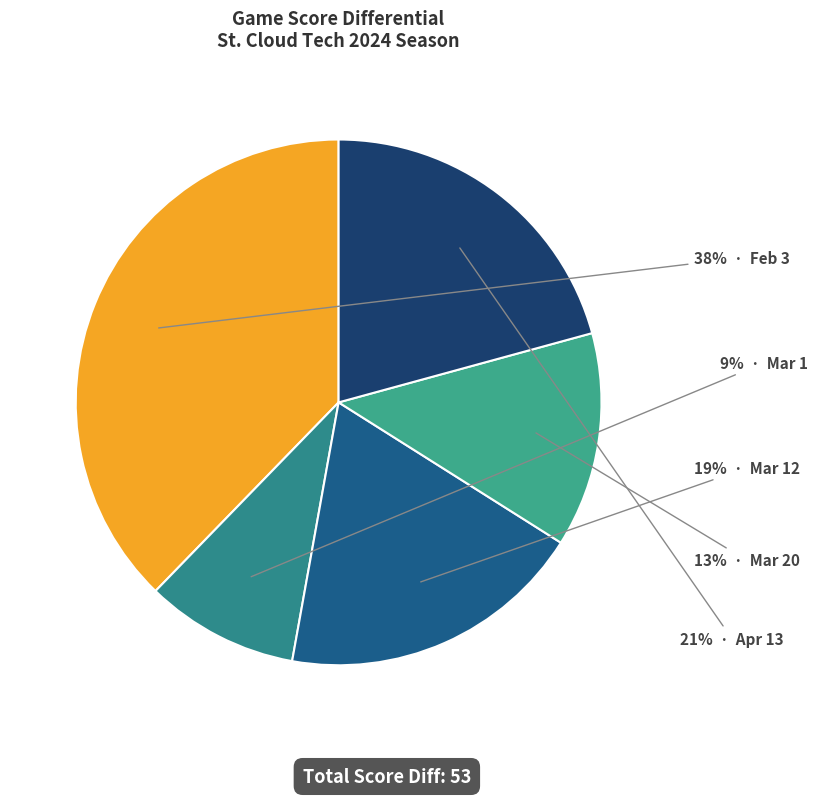

Rank the categories by value from highest to lowest.

Feb 3, Apr 13, Mar 12, Mar 20, Mar 1